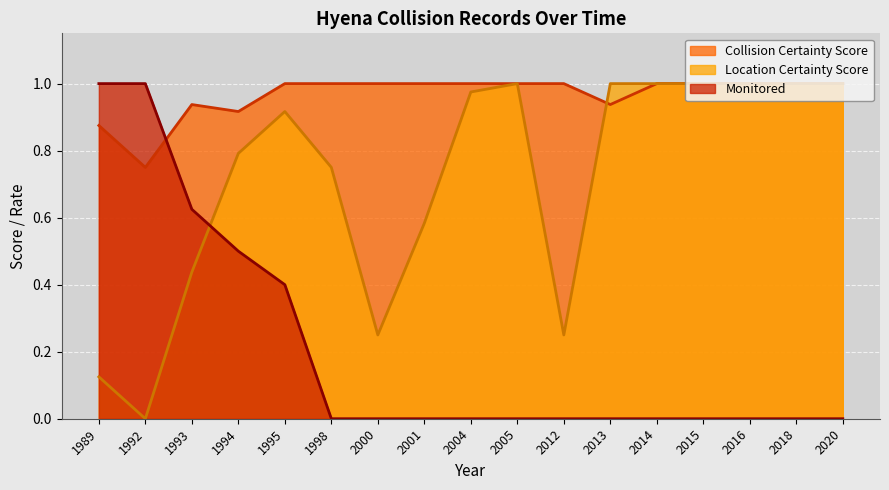

Reading right to left, what are all the values shown in this chart?

collision_certainty_score: 2020=1.0	2018=1.0	2016=1.0	2015=1.0	2014=1.0	2013=0.9	2012=1.0	2005=1.0	2004=1.0	2001=1.0	2000=1.0	1998=1.0	1995=1.0	1994=0.9	1993=0.9	1992=0.8	1989=0.9
location_certainty_score: 2020=1.0	2018=1.0	2016=1.0	2015=1.0	2014=1.0	2013=1.0	2012=0.2	2005=1.0	2004=1.0	2001=0.6	2000=0.2	1998=0.8	1995=0.9	1994=0.8	1993=0.4	1992=0.0	1989=0.1
monitored: 2020=0.0	2018=0.0	2016=0.0	2015=0.0	2014=0.0	2013=0.0	2012=0.0	2005=0.0	2004=0.0	2001=0.0	2000=0.0	1998=0.0	1995=0.4	1994=0.5	1993=0.6	1992=1.0	1989=1.0